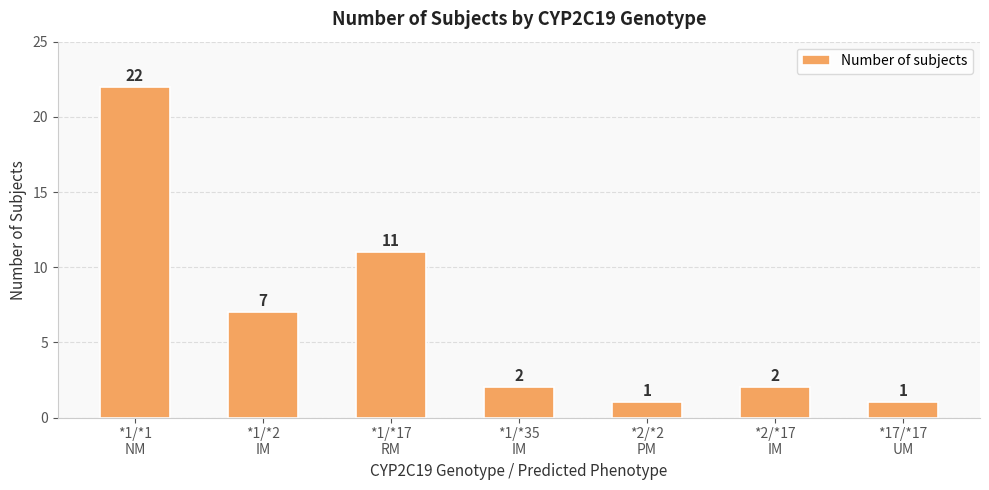

What is the value of the 3rd bar from the left?

11